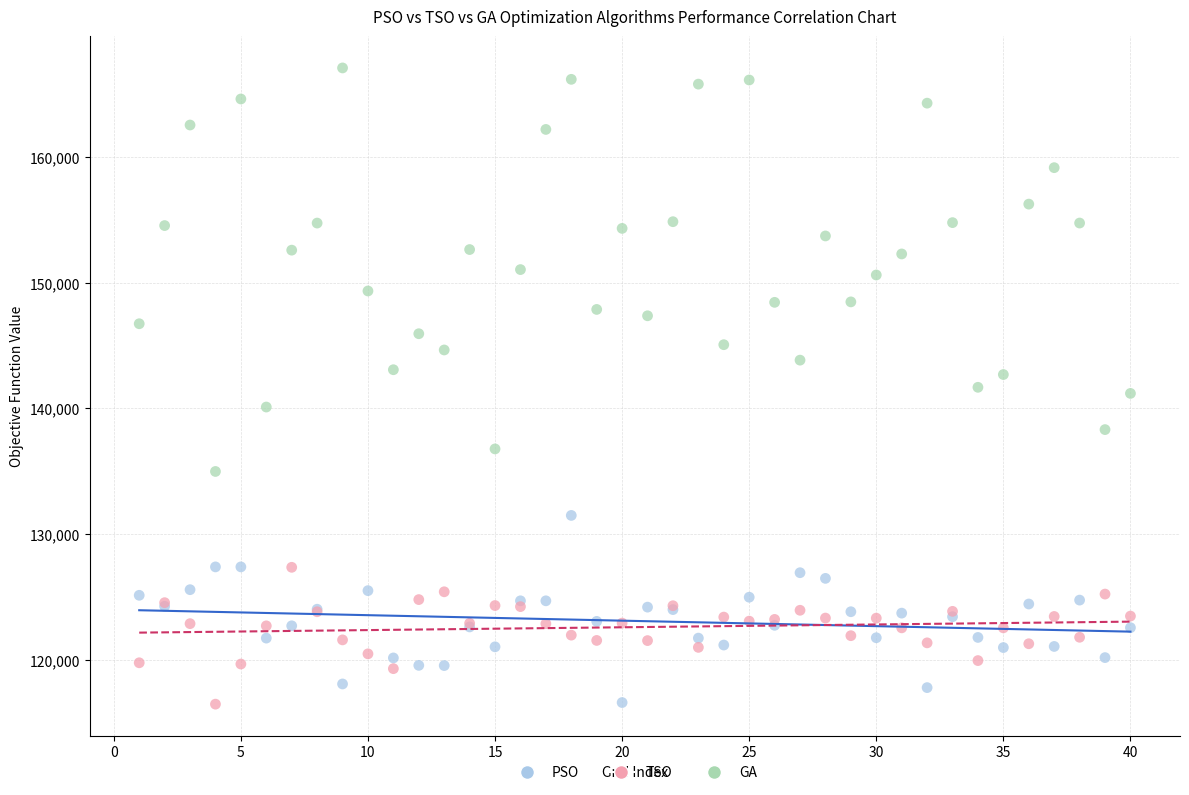

What is the X range (max minus min) for the scatter plot?

39.0